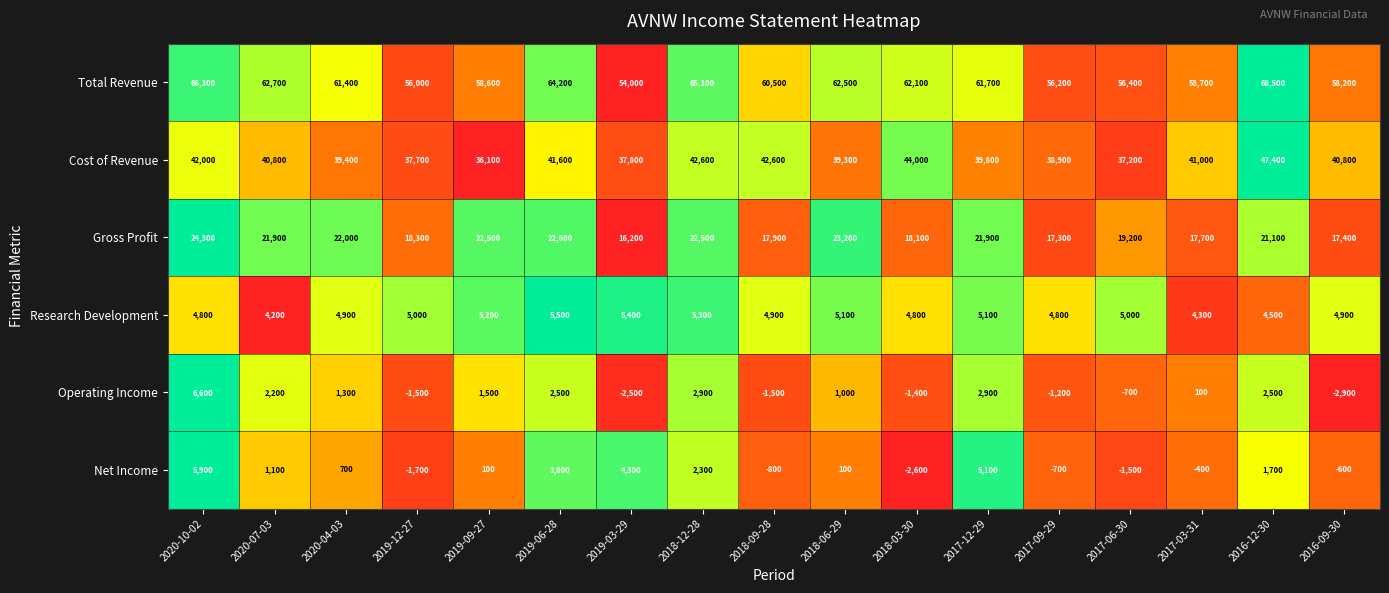

At how many categories does at least one series exceed 0?

17